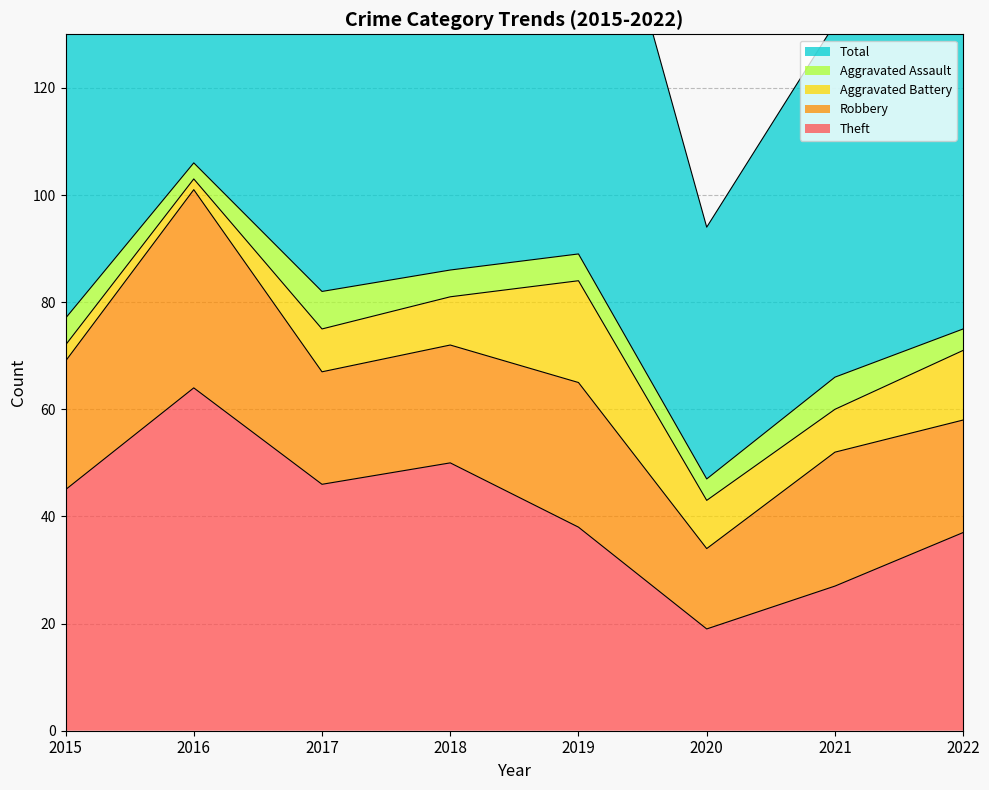

What is the difference between the second highest and minimum values in the Aggravated Assault series?

3